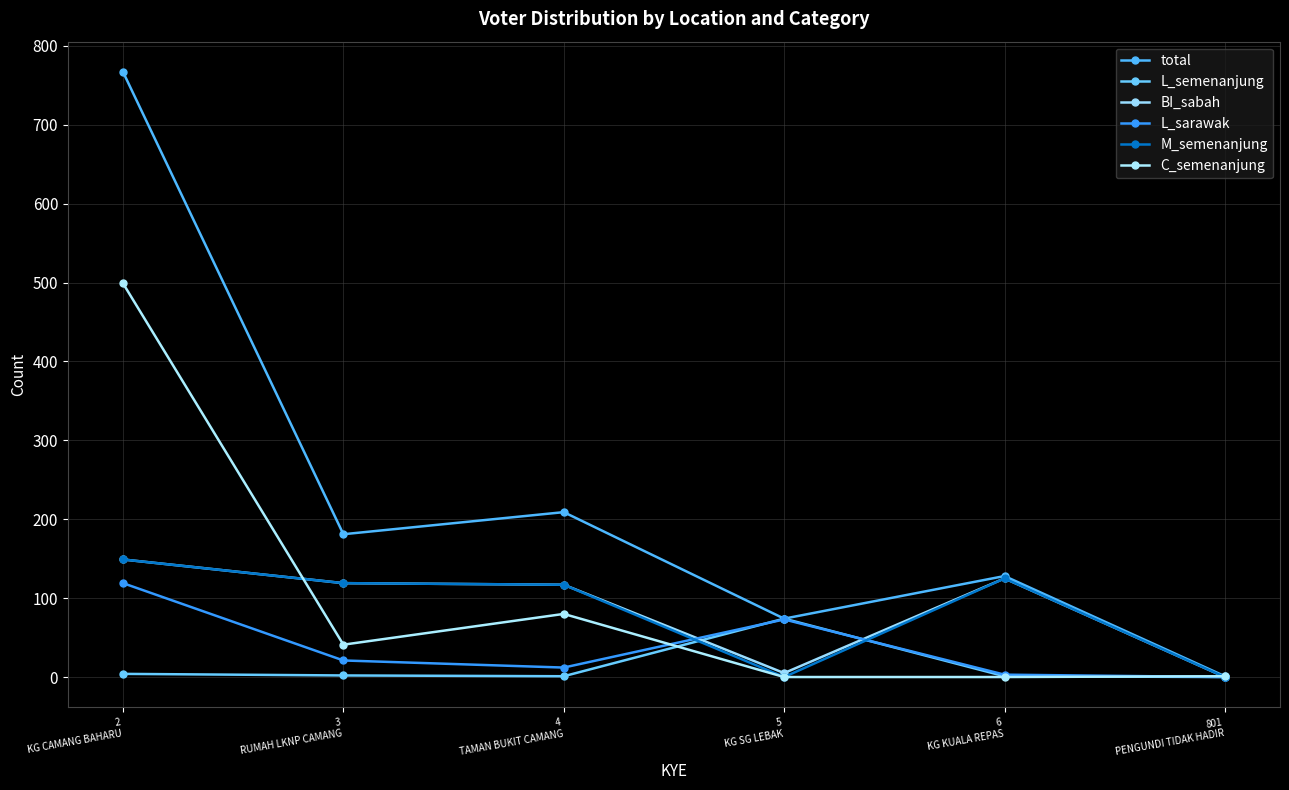

How many series are shown in this chart?

6